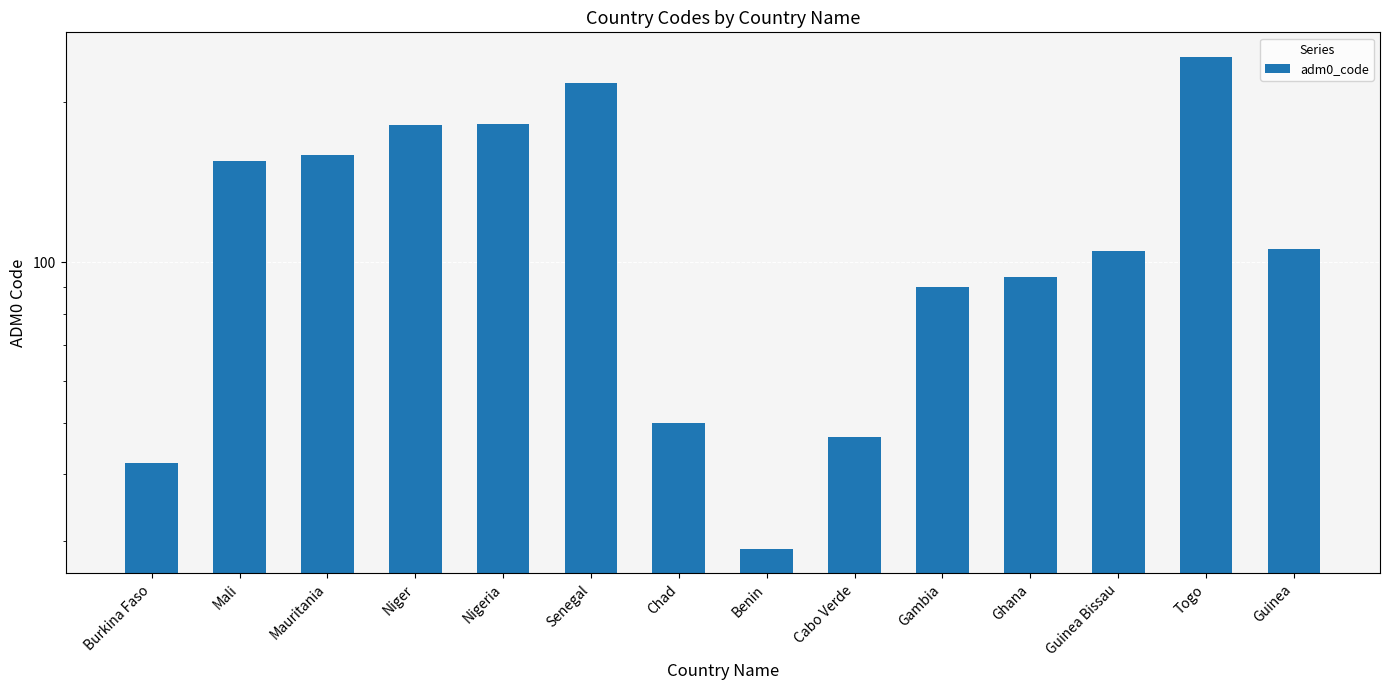

Rank the categories by value from lowest to highest.

Benin, Burkina Faso, Cabo Verde, Chad, Gambia, Ghana, Guinea Bissau, Guinea, Mali, Mauritania, Niger, Nigeria, Senegal, Togo